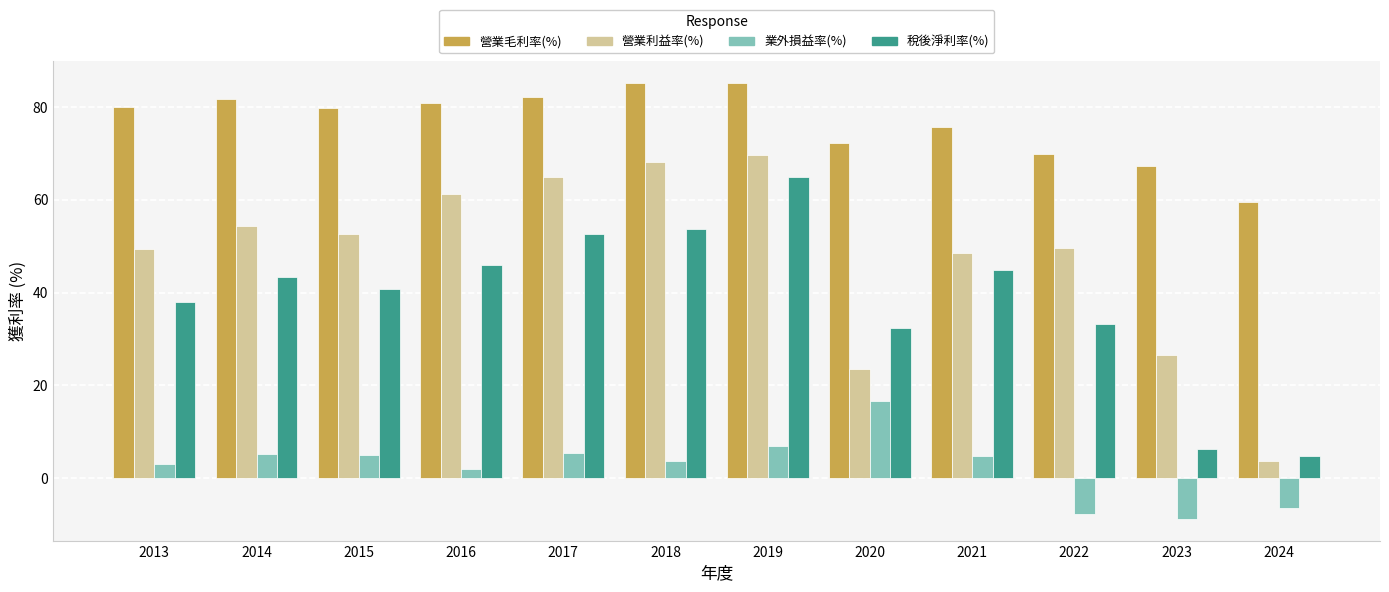

What are all the series names shown in the legend?

營業毛利率(%), 營業利益率(%), 業外損益率(%), 稅後淨利率(%)